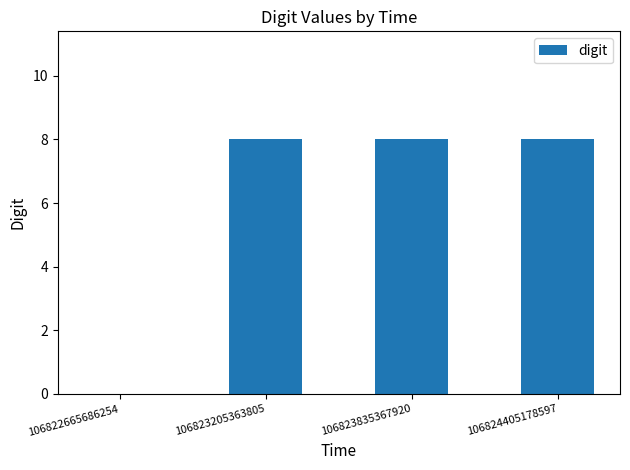

What is the greatest value displayed?

8